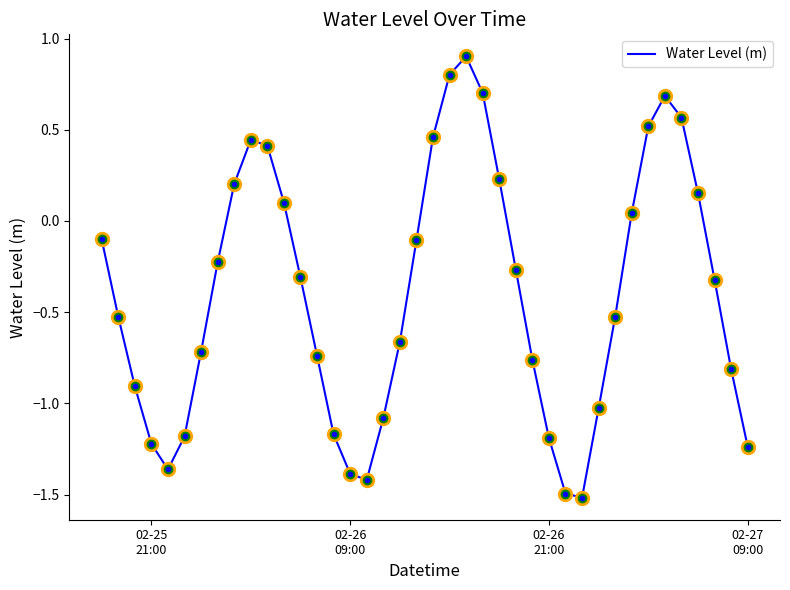

What is the smallest value displayed?

-1.5